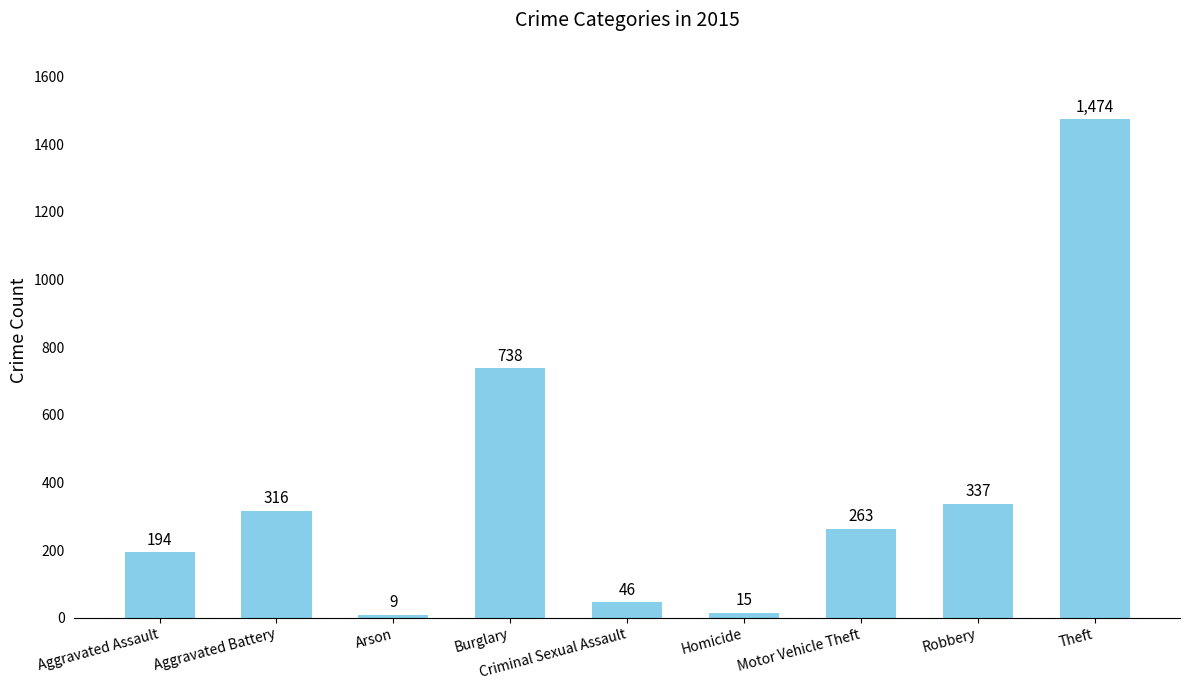

What is the average value?

377